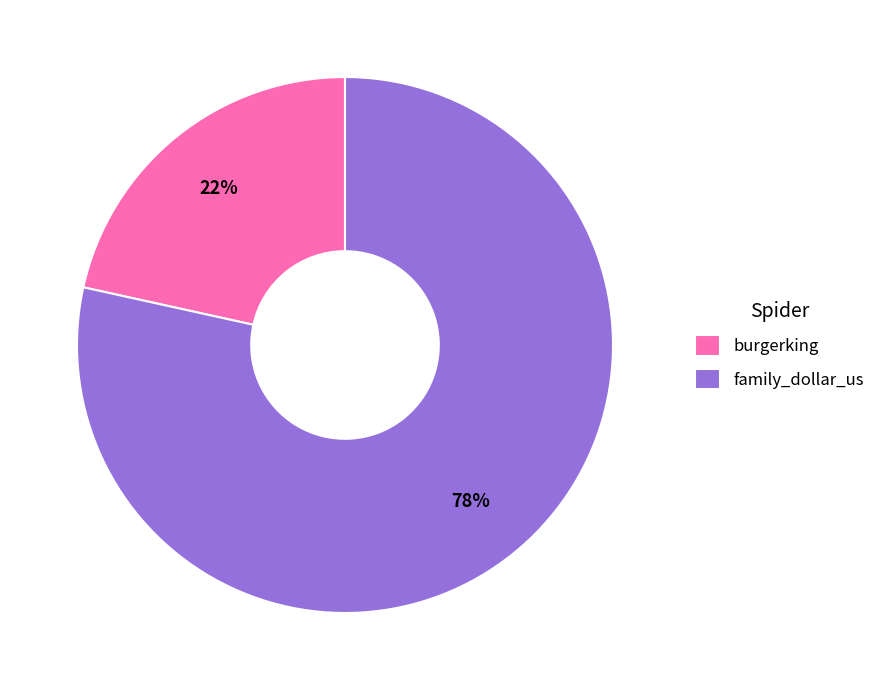

Is it true that family_dollar_us is 91% of the pie?

False